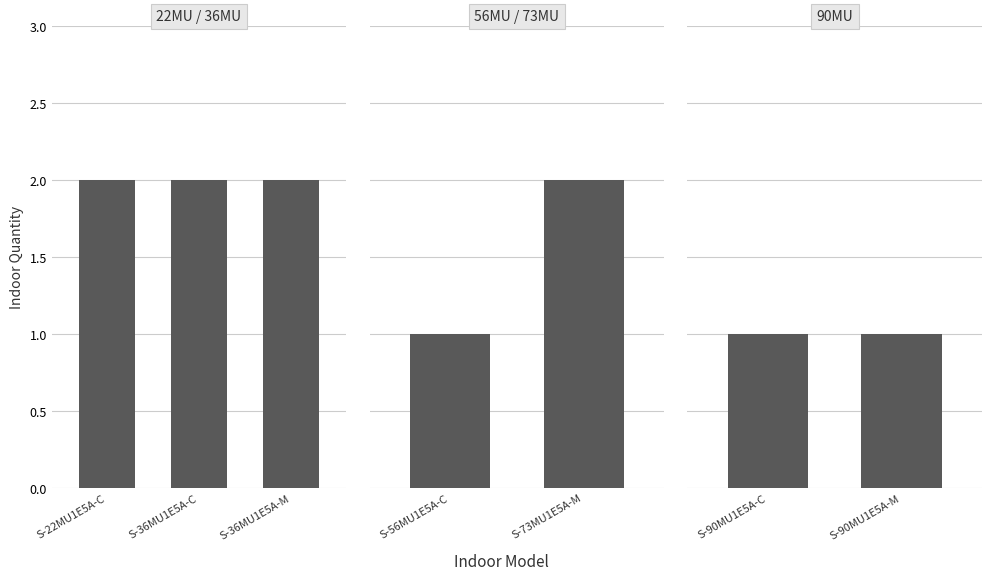

What position from the left is S-90MU1E5A-C?

6